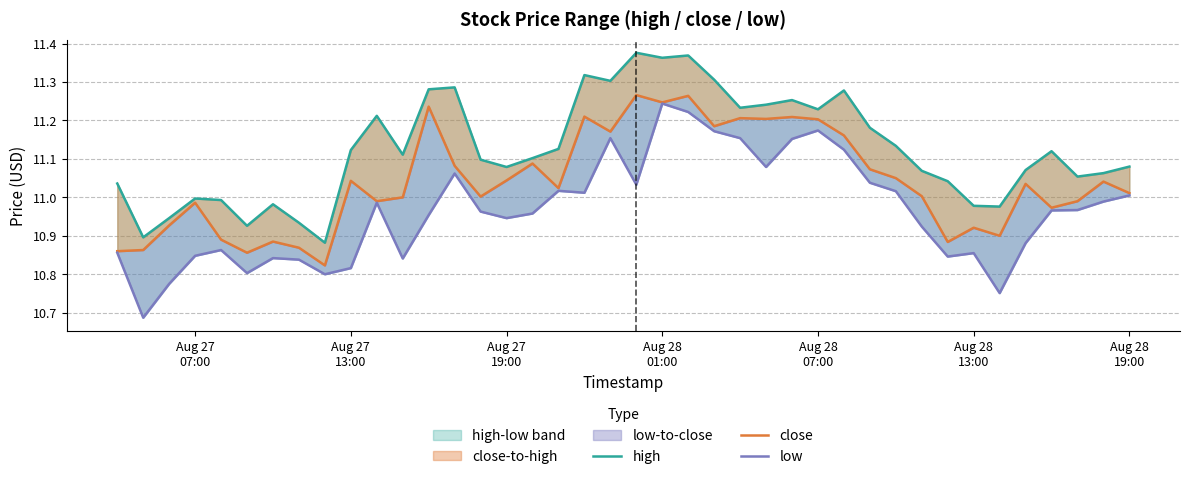

True or false: high and close cross at least once.

False